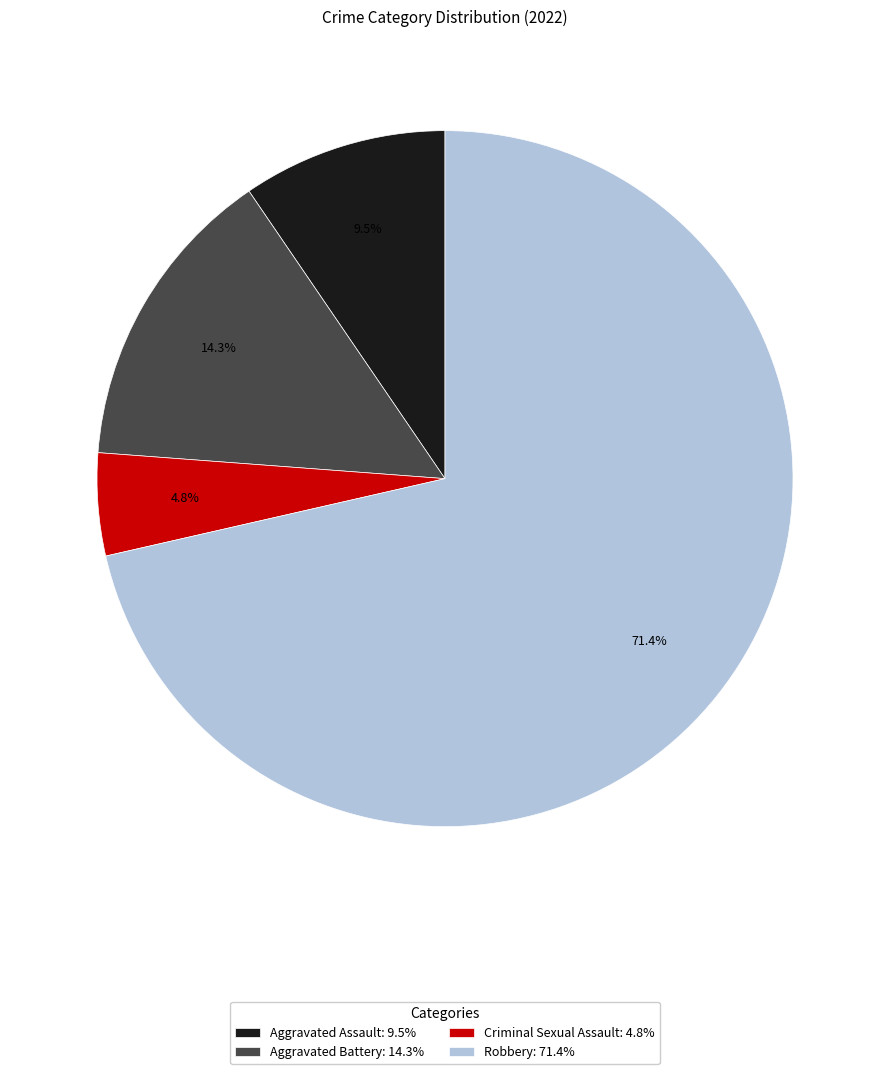

What percentage is the Robbery slice, to the nearest percent?

71%